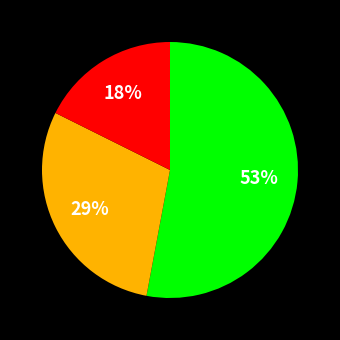

How many segments does this pie chart have?

3